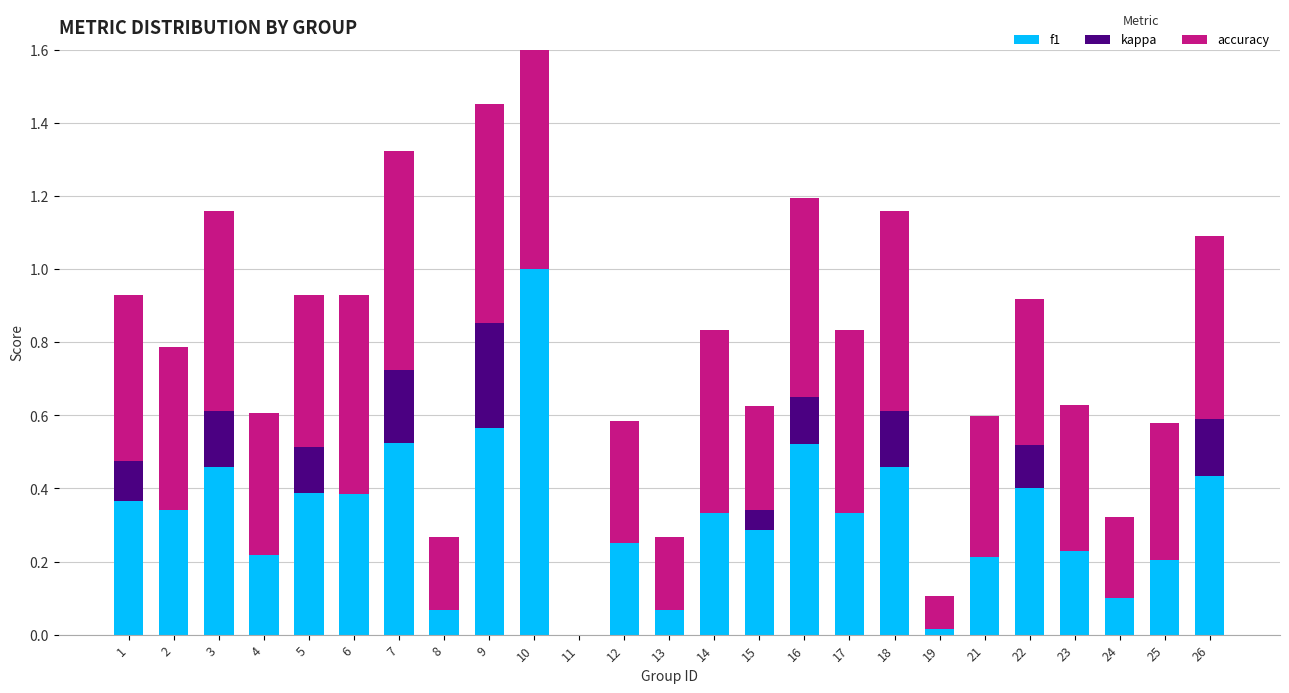

Which category has the lowest value across all series?

11